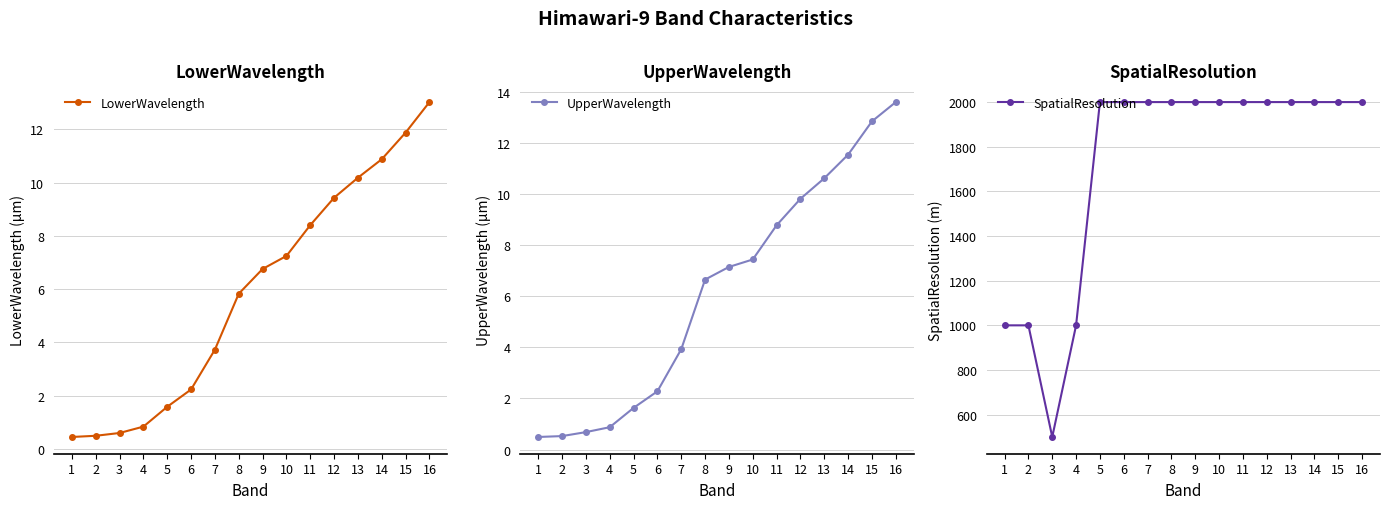

Reading left to right, what are all the values shown in this chart?

LowerWavelength: 0.4	0.5	0.6	0.8	1.6	2.2	3.7	5.8	6.8	7.3	8.4	9.4	10.2	10.9	11.9	13.0
UpperWavelength: 0.5	0.5	0.7	0.9	1.6	2.3	3.9	6.7	7.1	7.4	8.8	9.8	10.6	11.5	12.8	13.6
SpatialResolution: 1000.0	1000.0	500.0	1000.0	2000.0	2000.0	2000.0	2000.0	2000.0	2000.0	2000.0	2000.0	2000.0	2000.0	2000.0	2000.0